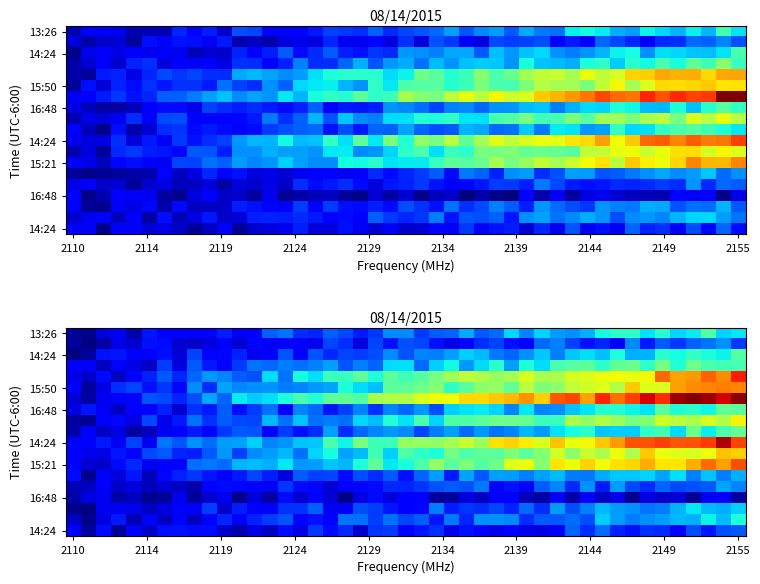

What is the greatest value displayed?

1.0